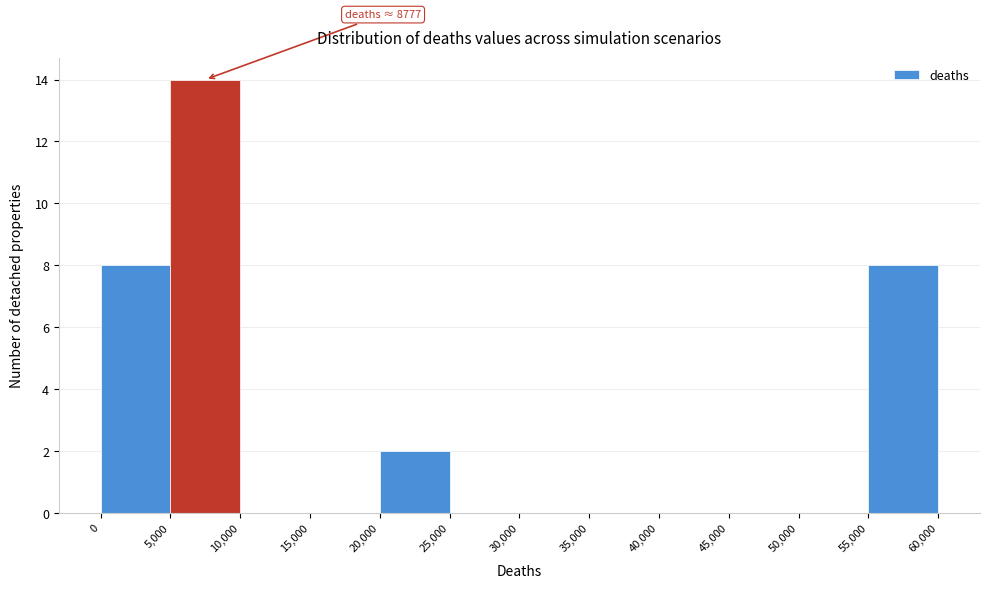

Which range on the x-axis has the tallest bar?

5,000 to 10,000